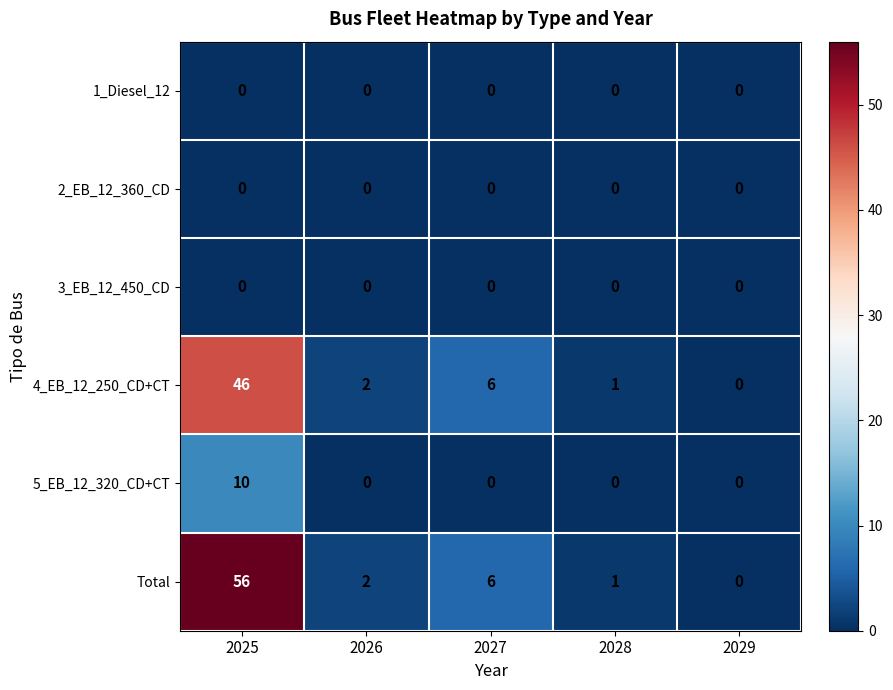

Between 2025 and 2027, which series saw the biggest shift?

Total